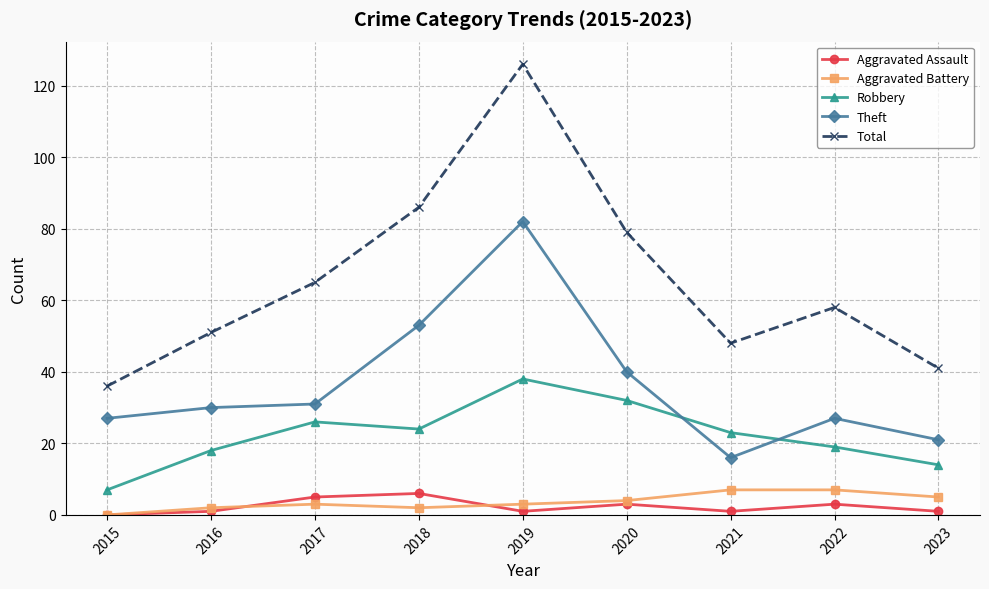

True or false: Theft has a value of 27 at 2022.

True